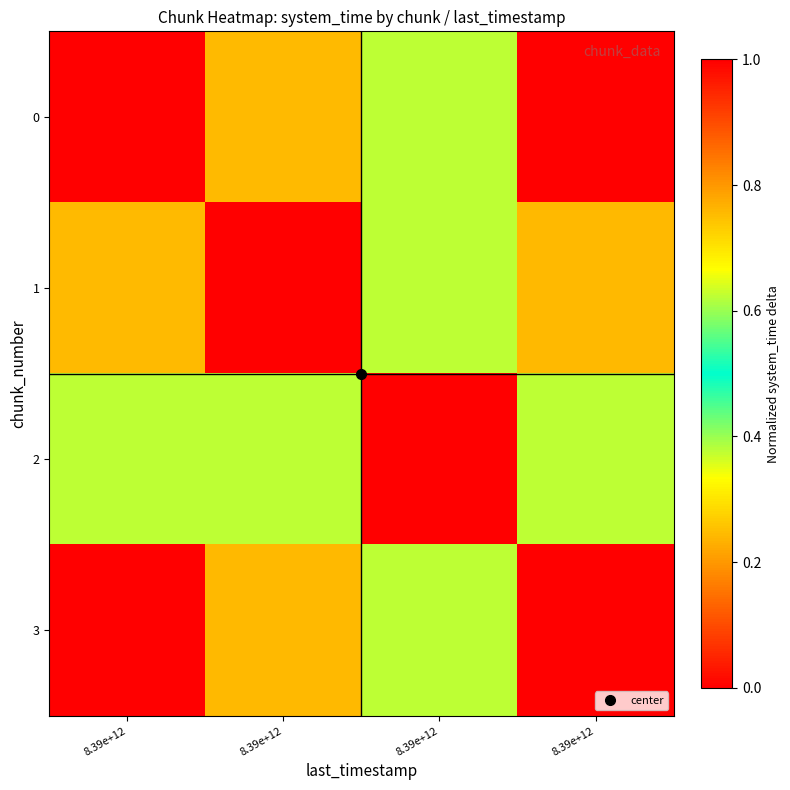

How many series are shown in this chart?

4